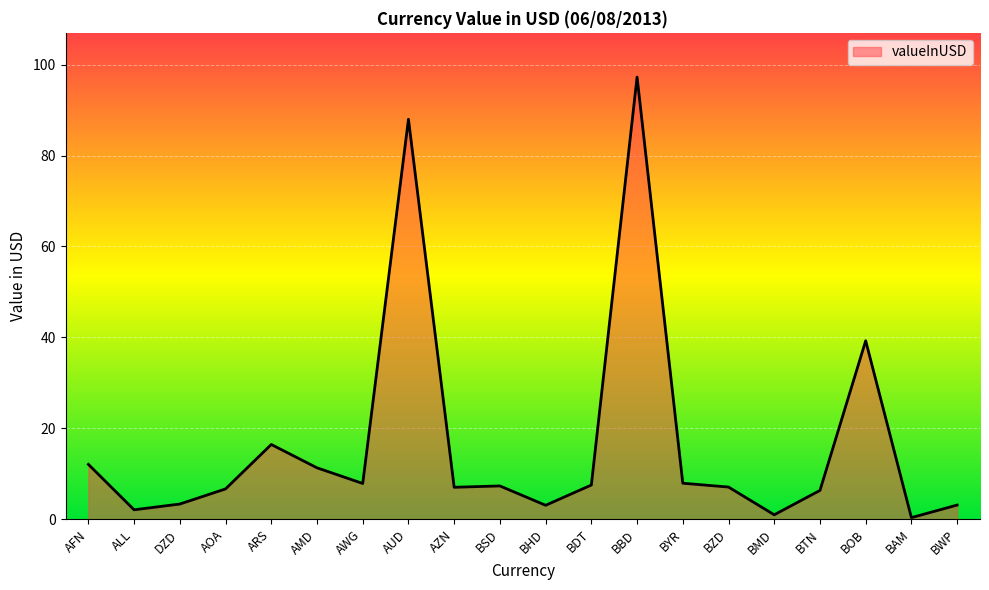

Where is the first local maximum?

ARS